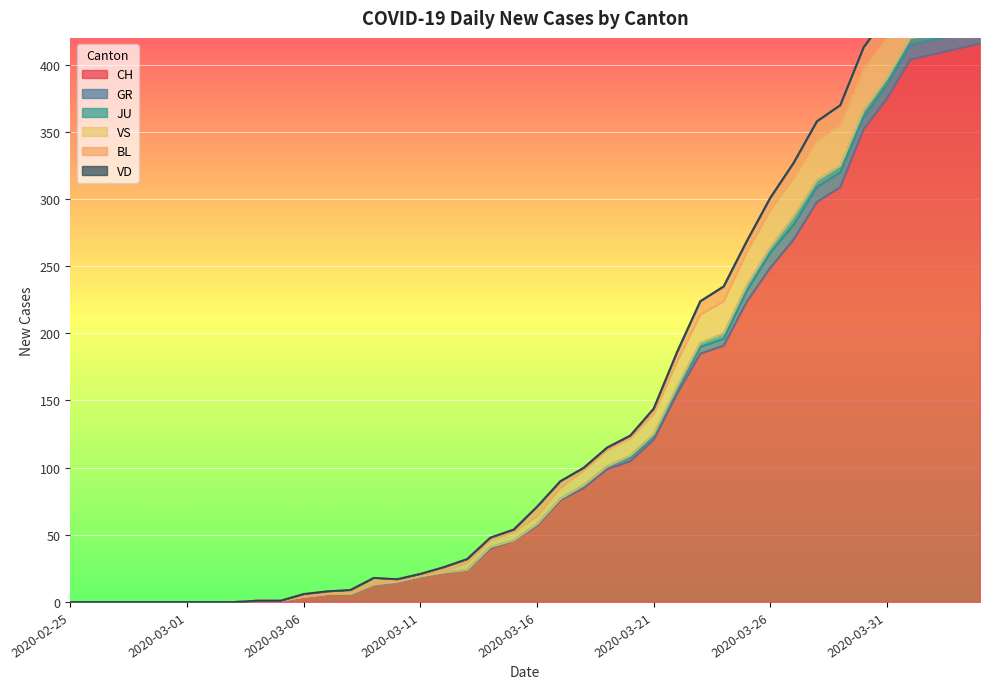

How many values in GR are above zero?

21